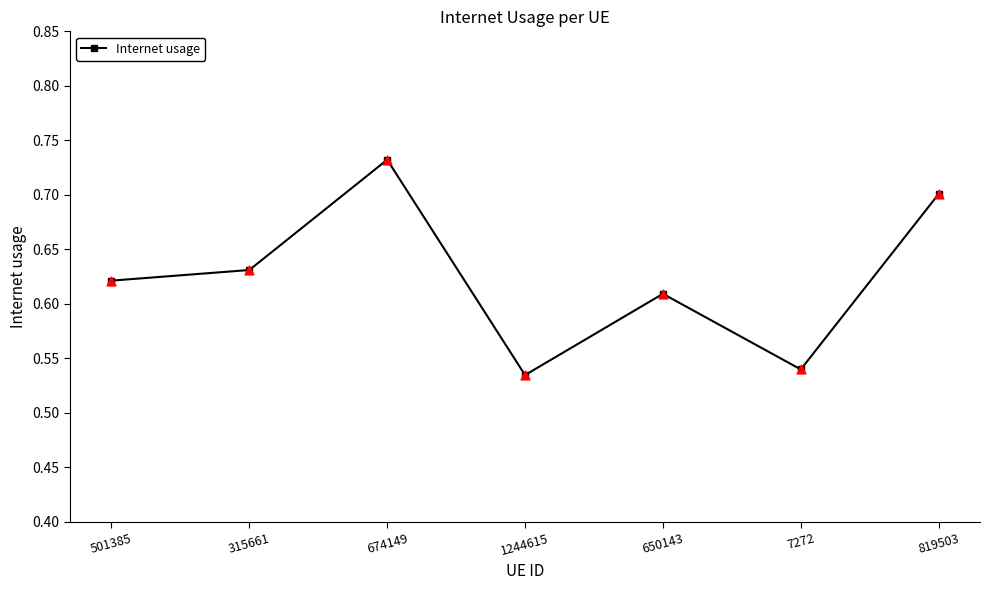

Which has a higher value, 7272 or 650143?

650143